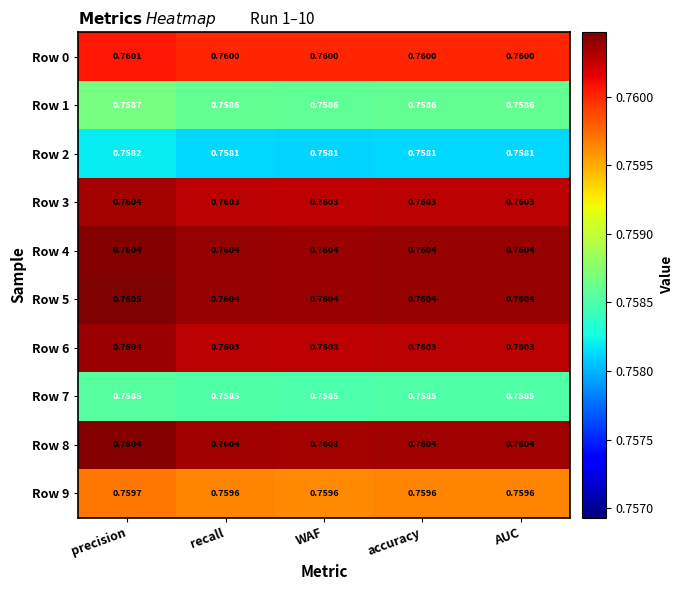

Is the value of Row 6 at WAF greater than the value of Row 2 at precision?

Yes